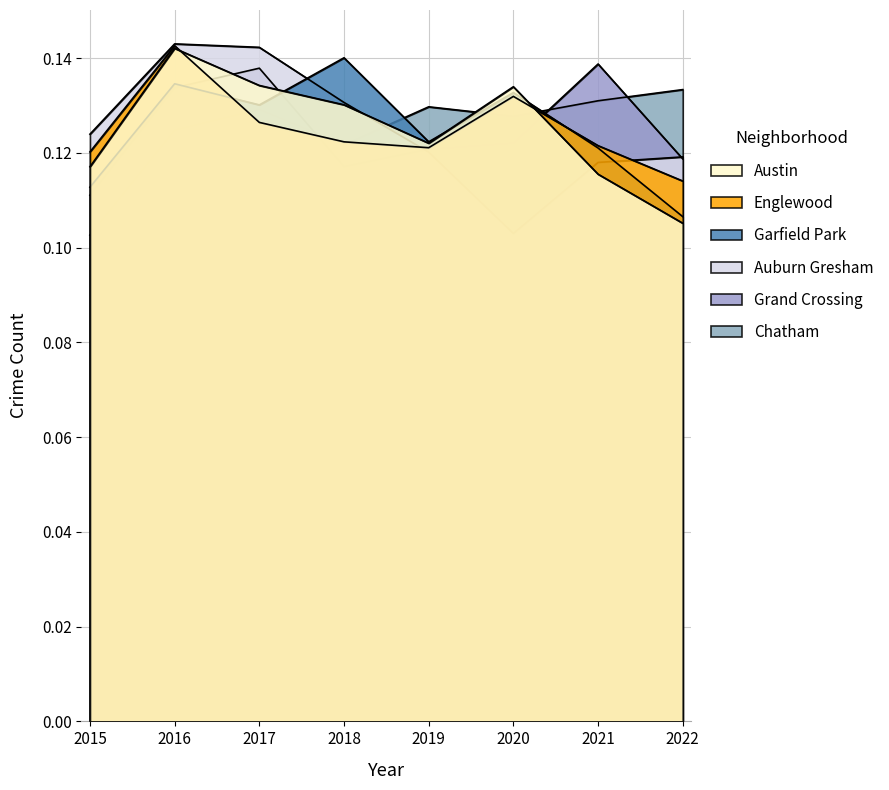

What is the sum of all Grand Crossing values?

1.0